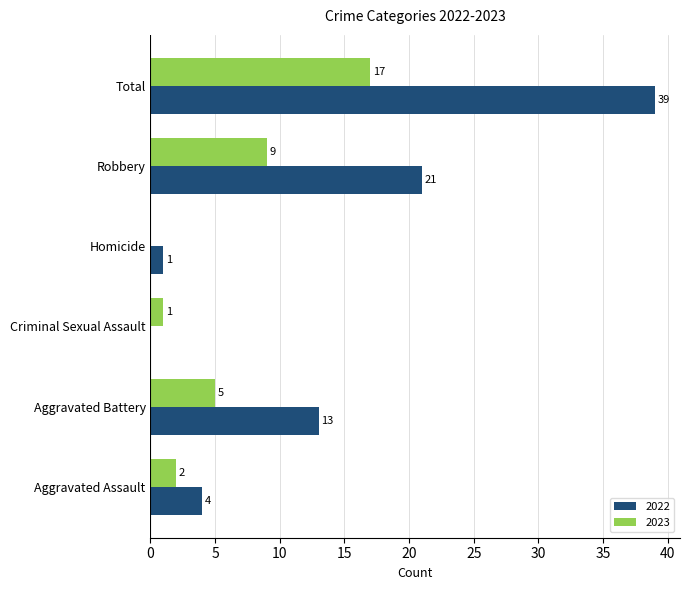

What is the sum of all 2023 values?

34